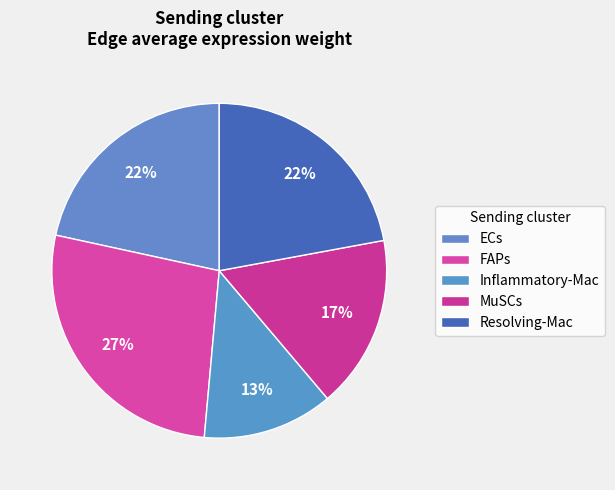

How many segments does this pie chart have?

5